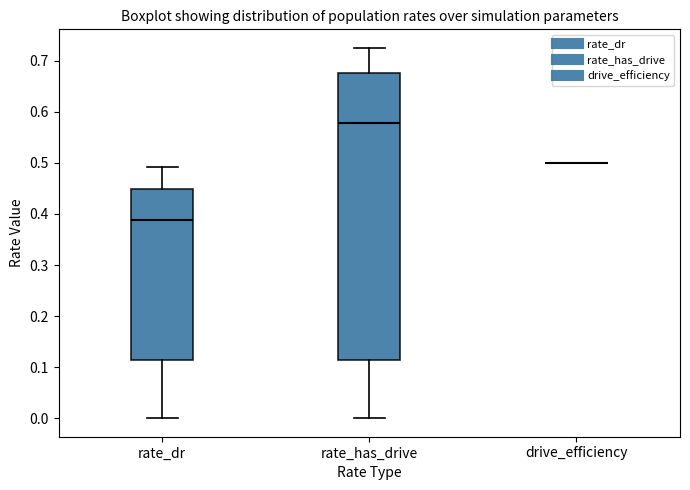

Reading left to right, transcribe this box plot: for each box, give where its median line is, the range the box spans, and where its two whiskers end, as read against the y-axis. The values are not printed on the chart, so give them approximately, as read against the axis.

rate_dr: median 0.39, box 0.11 to 0.45, whiskers 0.00 to 0.49
rate_has_drive: median 0.58, box 0.11 to 0.68, whiskers 0.00 to 0.73
drive_efficiency: box collapsed to a line at 0.50, whiskers 0.50 to 0.50